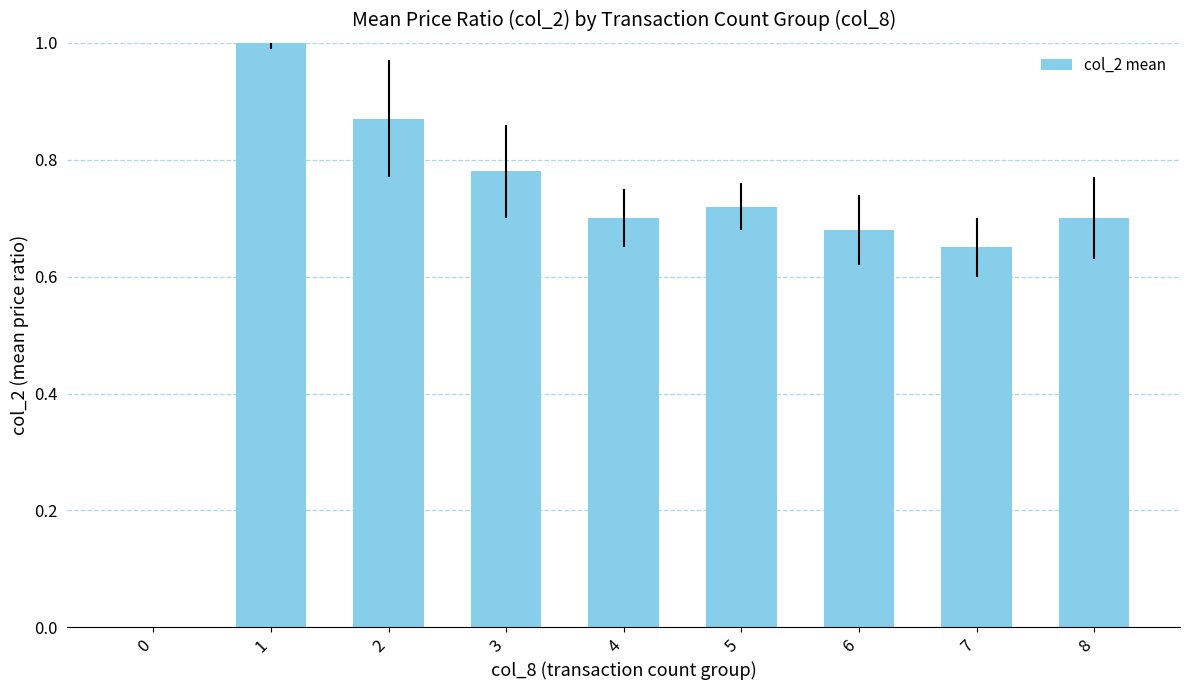

Rank the categories by value from lowest to highest.

0, 7, 6, 4, 8, 5, 3, 2, 1